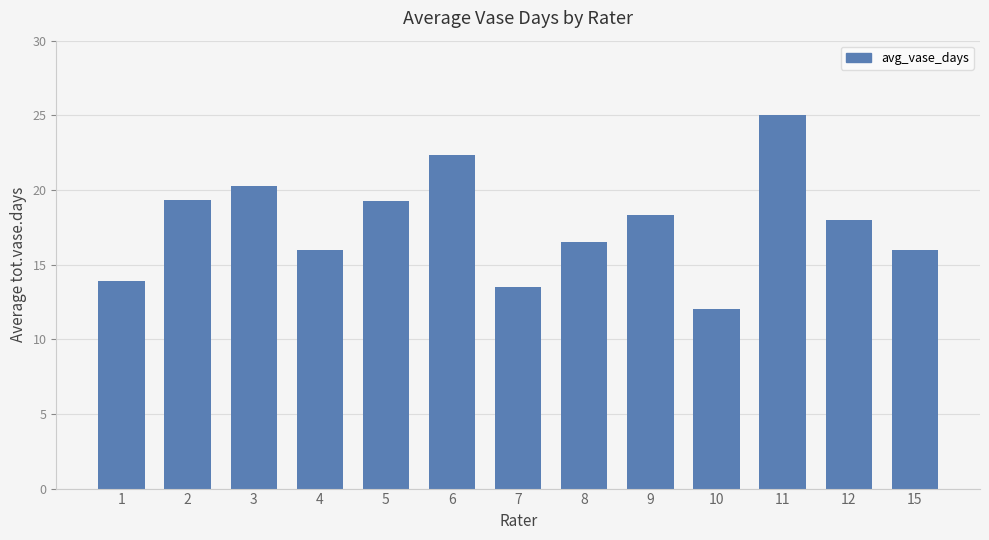

Between 8 and 9, which is larger?

9